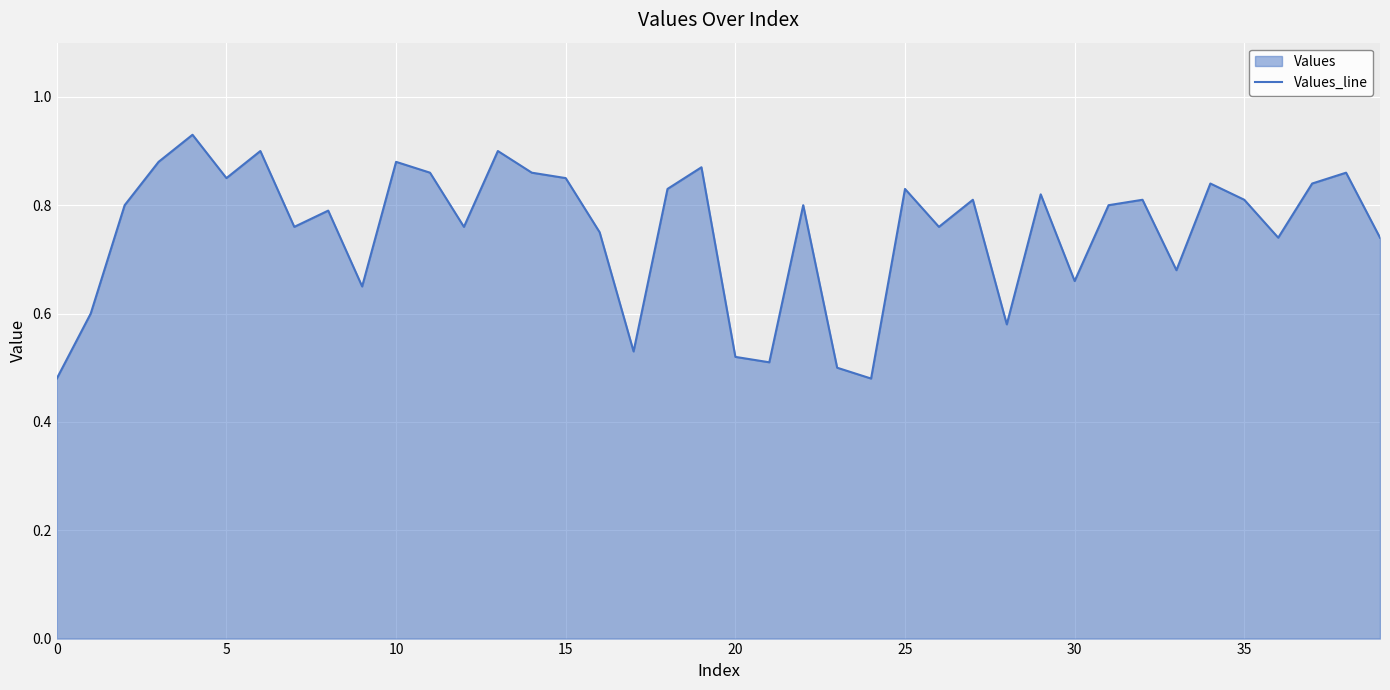

The value at 15 is 0.3. True or false?

False